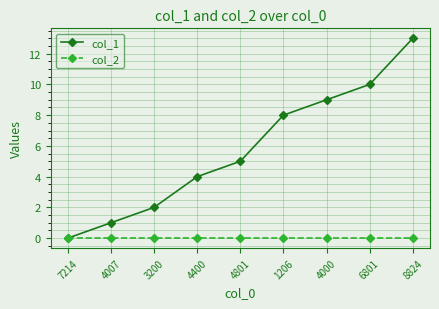

Rank the series at 1206 from lowest to highest value.

col_2, col_1